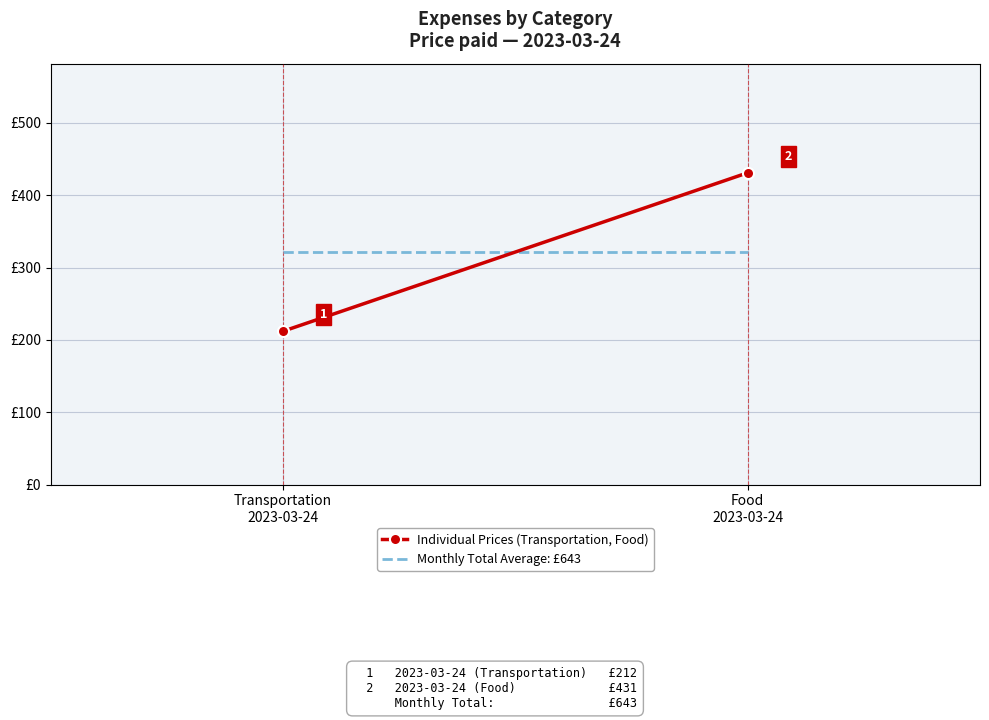

What is the label of the 2nd point from the left?

Food
2023-03-24